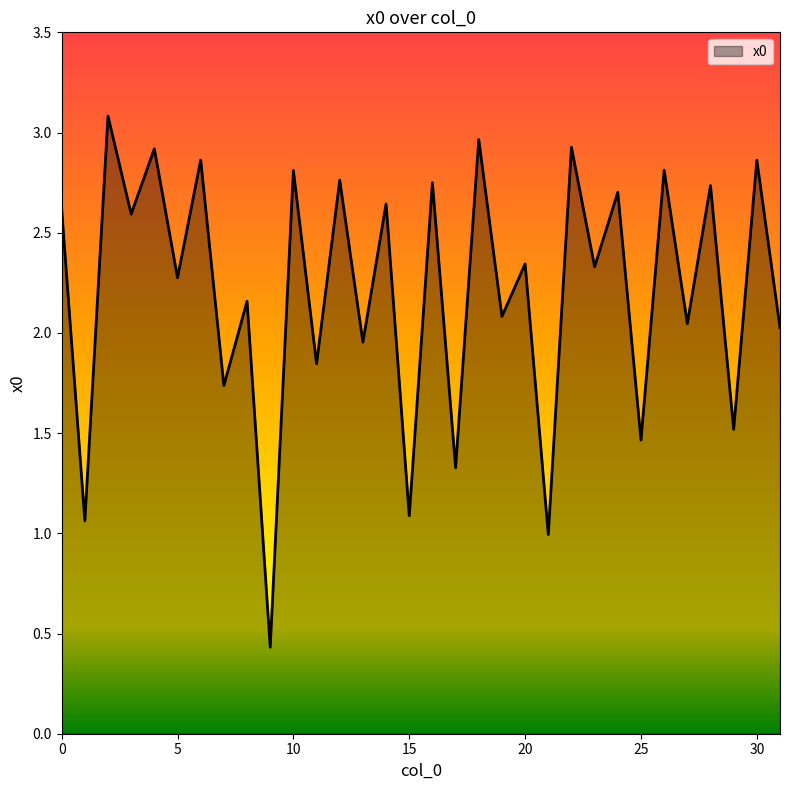

What is the maximum value shown in the chart?

3.1